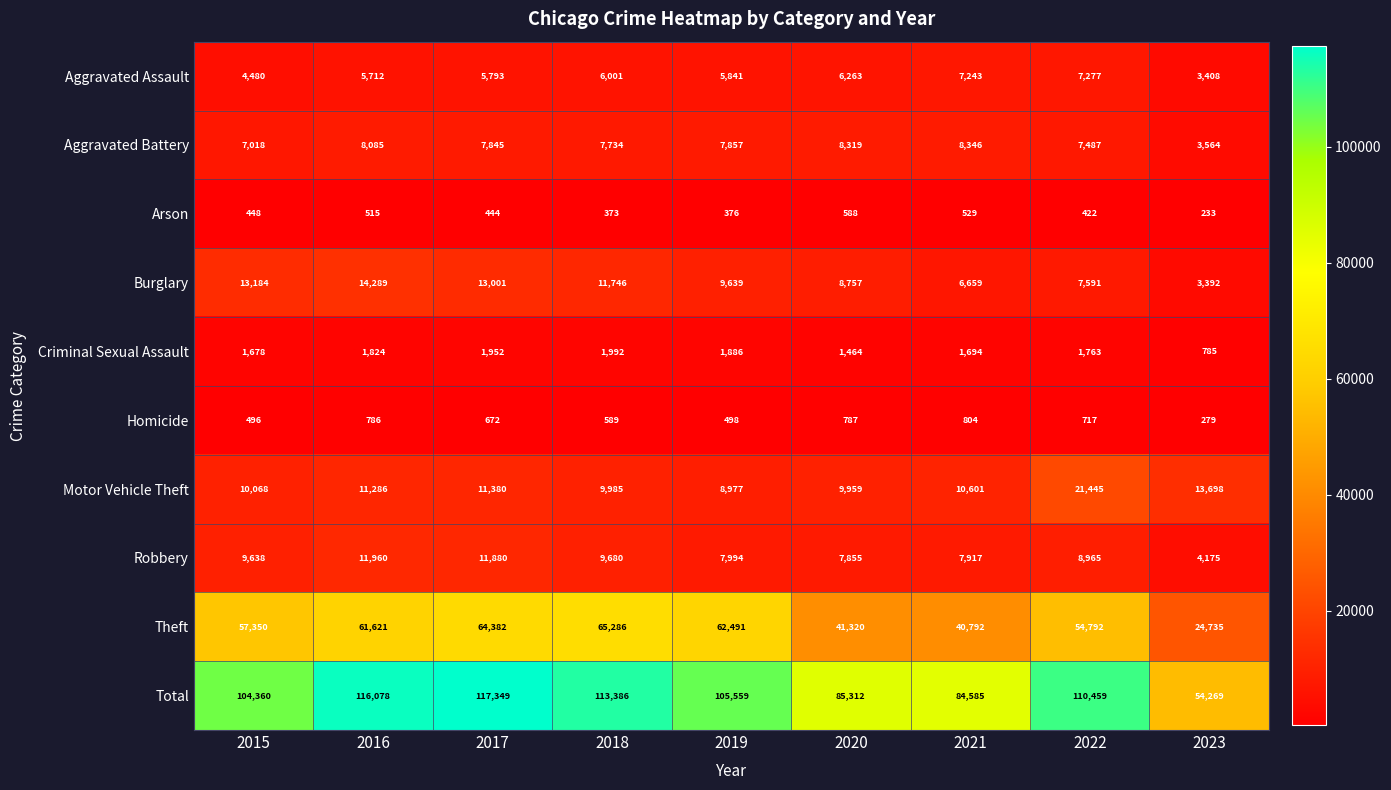

At which category is the sum across all series the highest?

2017